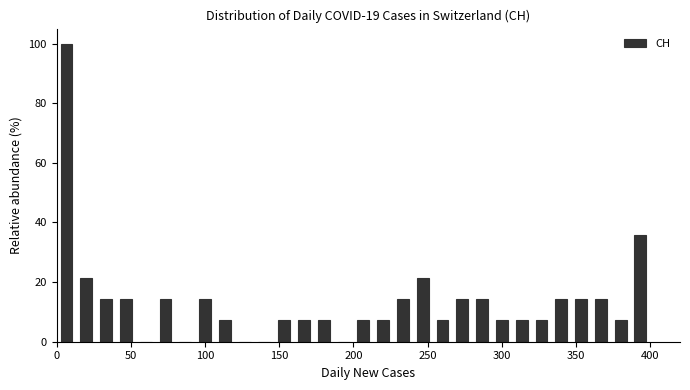

Around what value on the x-axis is the tallest bar? Give the approximate position of its centre, as read against the axis.

5